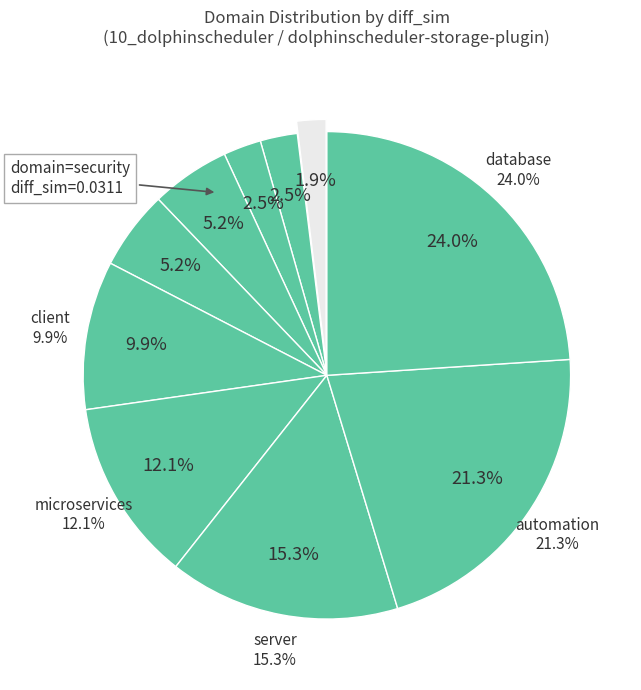

How many segments does this pie chart have?

10